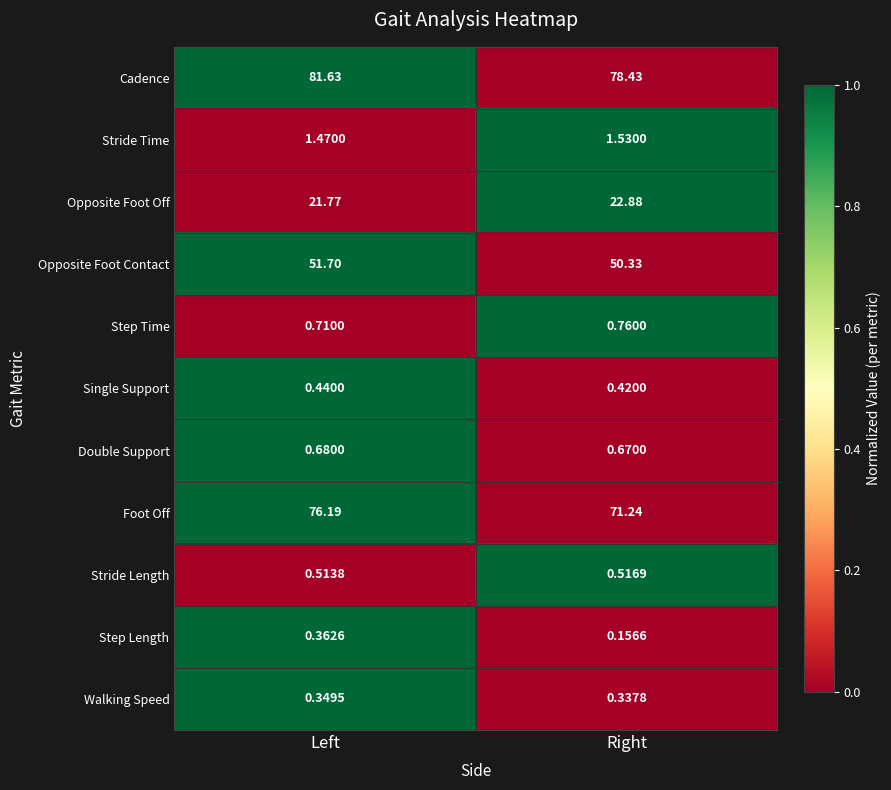

What is the difference between the highest and lowest values at Right?

78.3